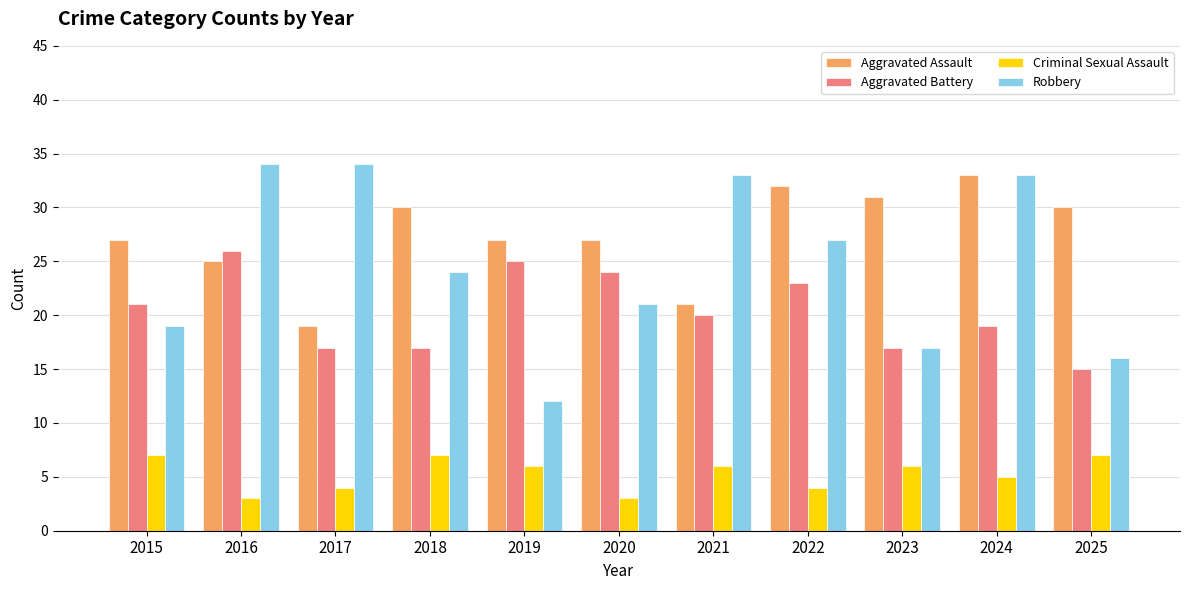

Reading left to right, transcribe all the data shown in this chart.

Aggravated Assault: 27	25	19	30	27	27	21	32	31	33	30
Aggravated Battery: 21	26	17	17	25	24	20	23	17	19	15
Criminal Sexual Assault: 7	3	4	7	6	3	6	4	6	5	7
Robbery: 19	34	34	24	12	21	33	27	17	33	16